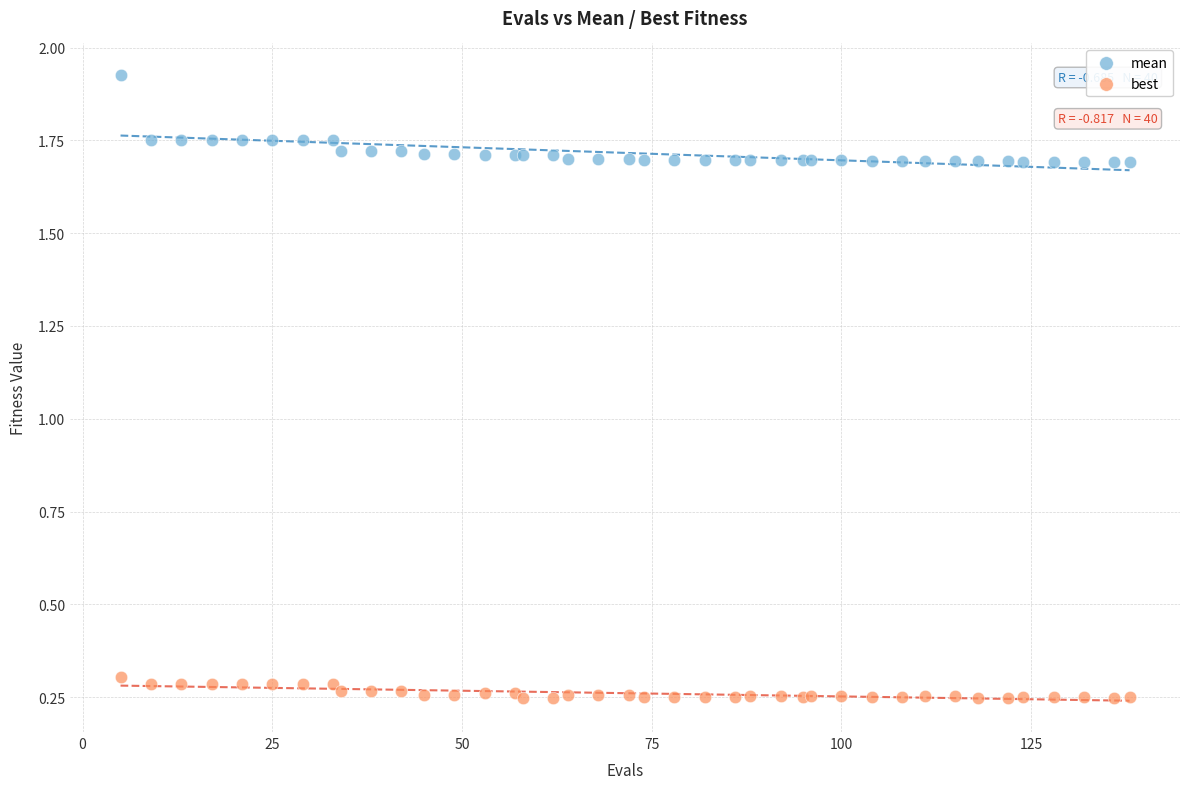

What are all the series names shown in the legend?

mean, best